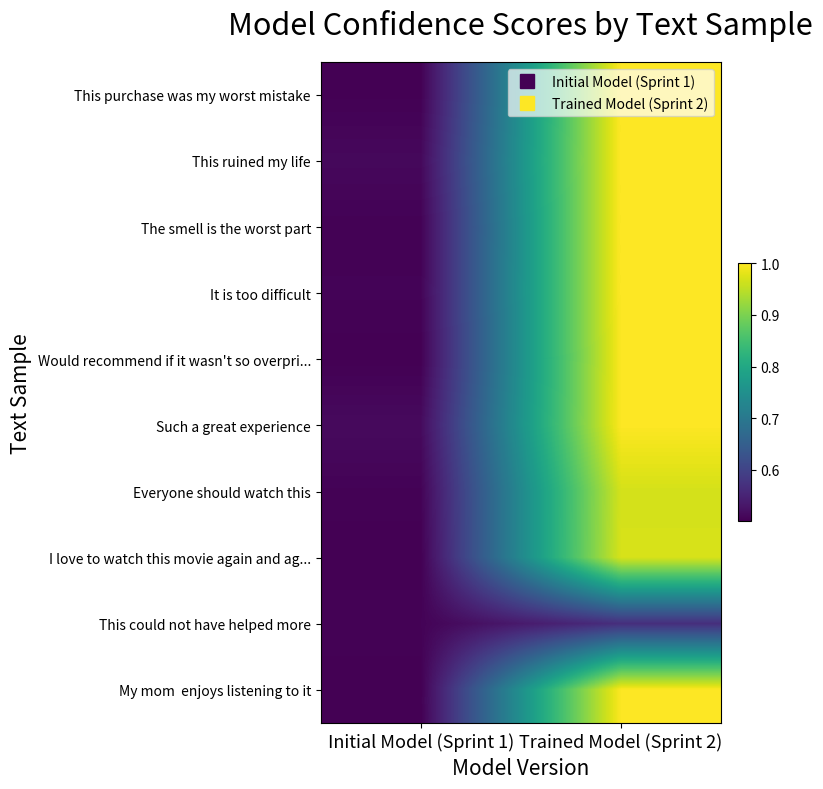

What is the greatest value displayed?

1.0